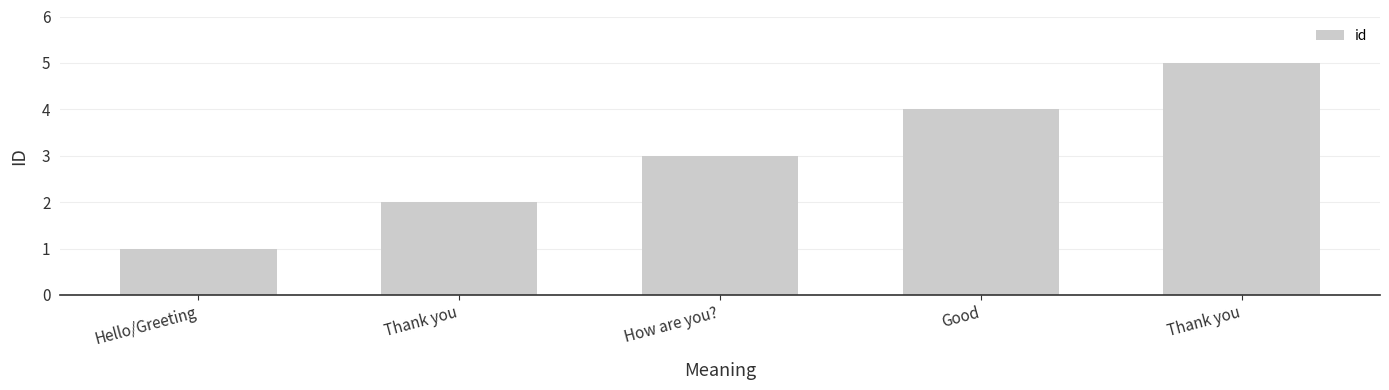

How many bars are there in total?

5